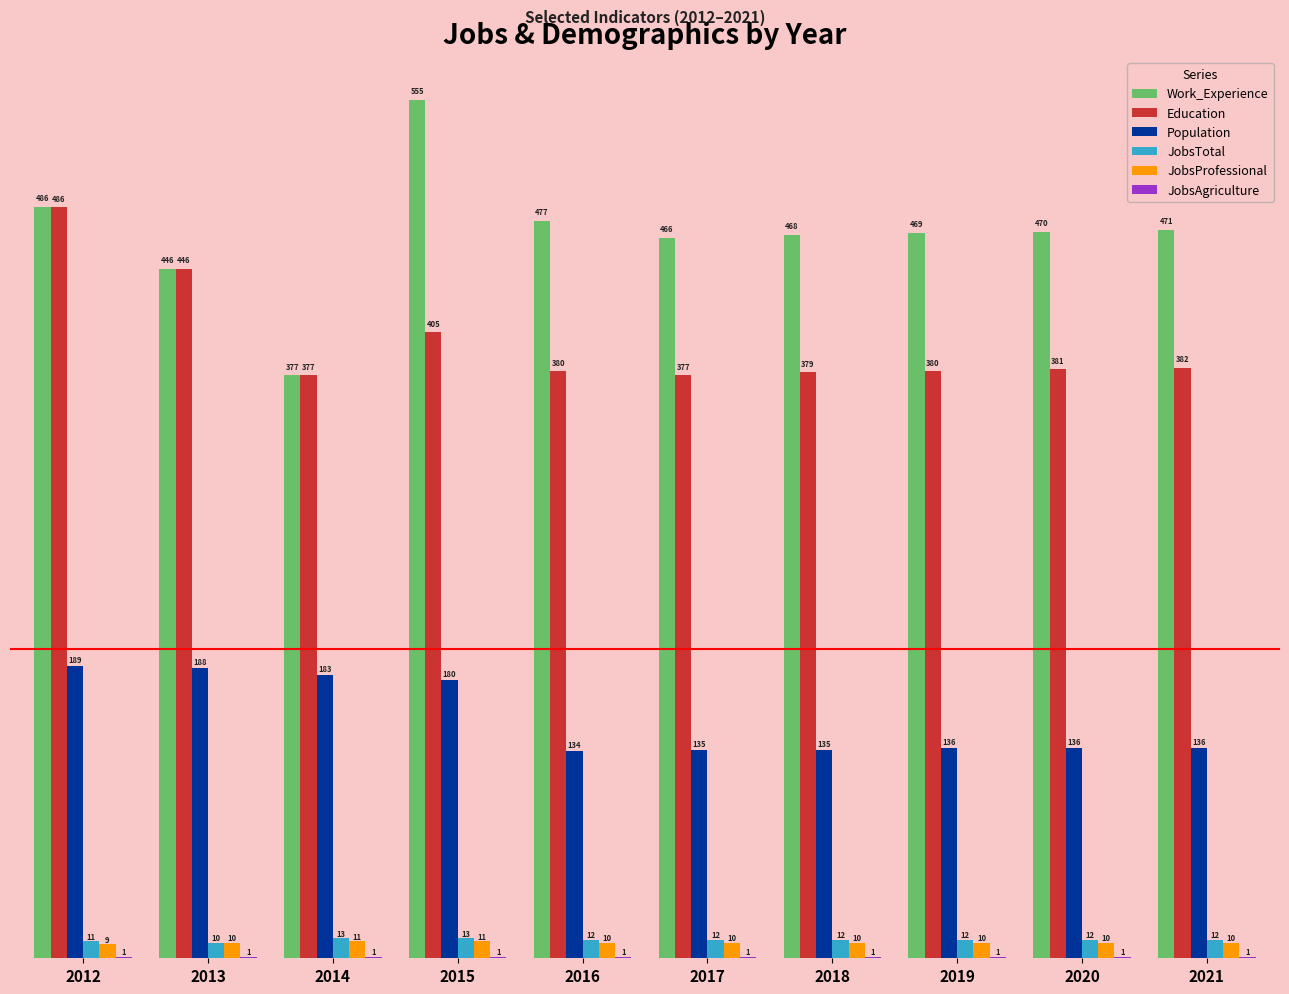

Count the number of data series in this chart.

6